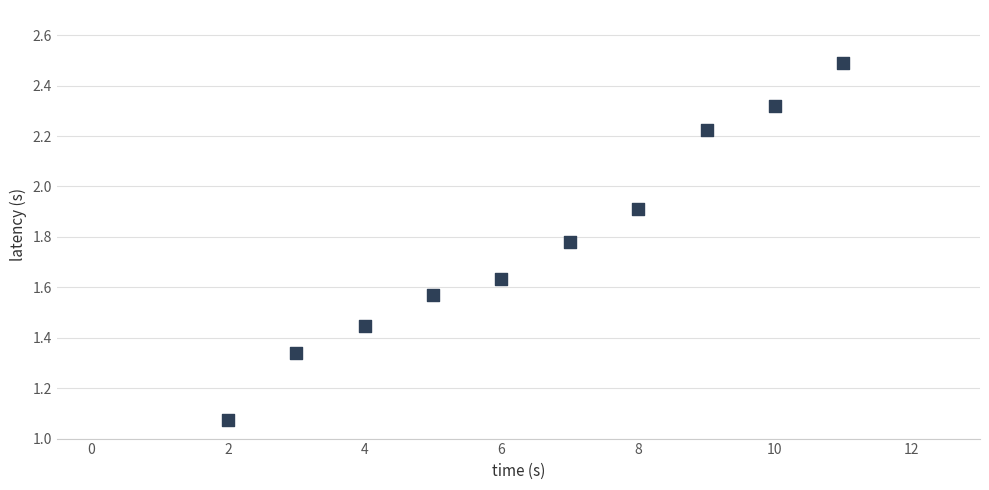

What is the range of X values (max minus min)?

9.0